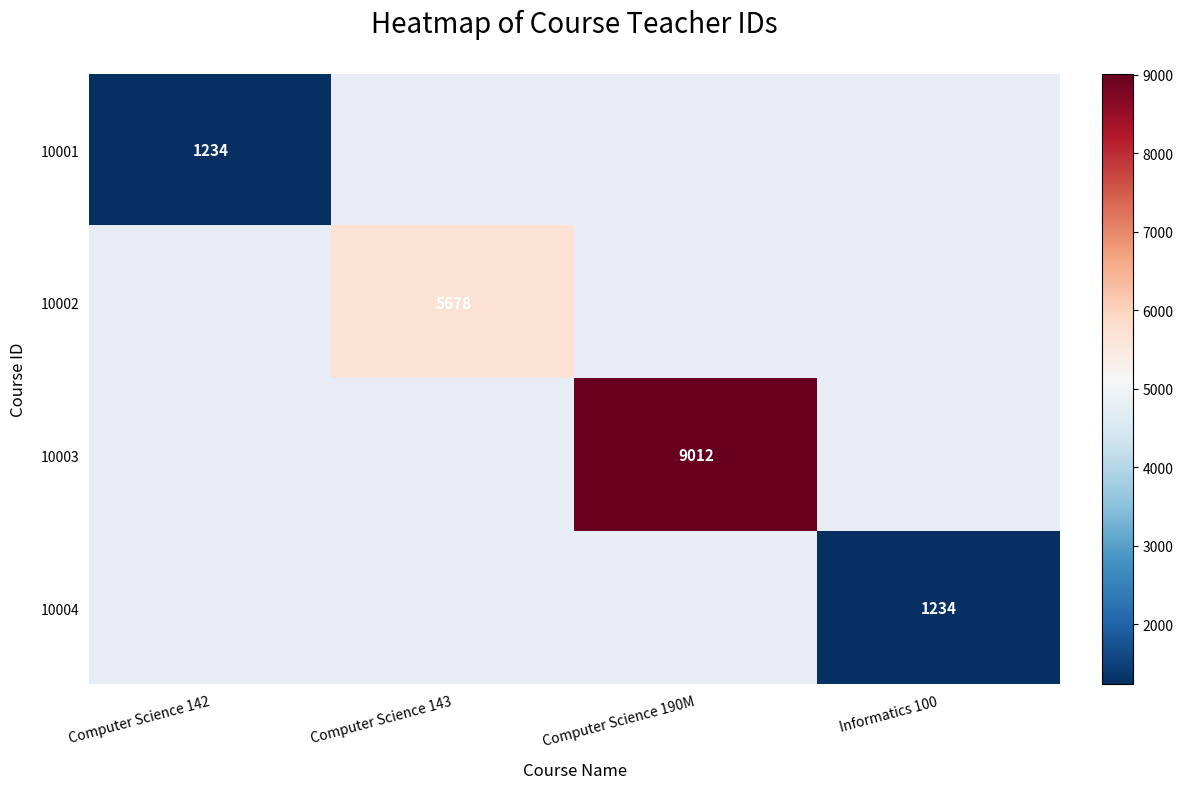

List the series in order of their overall mean, lowest first.

10001, 10002, 10003, 10004